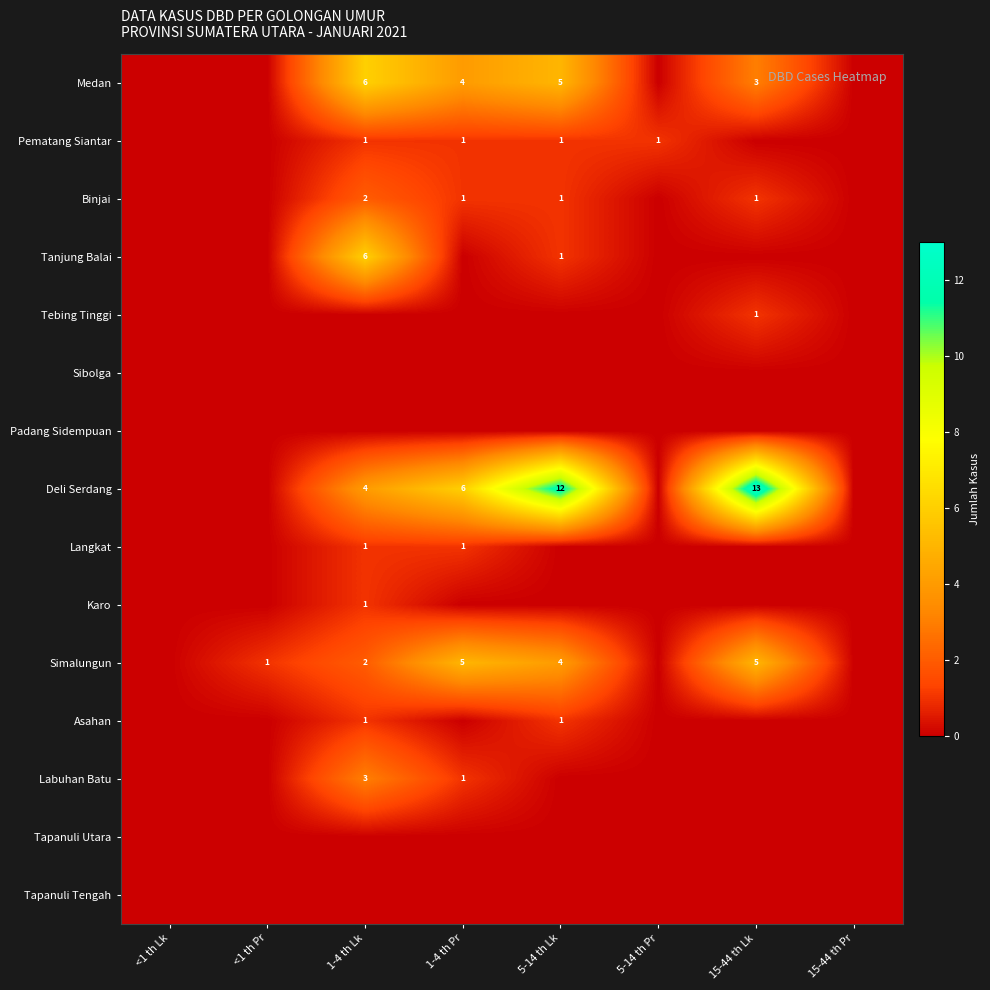

True or false: Simalungun has a value of 5 at 15-44 th Lk.

True